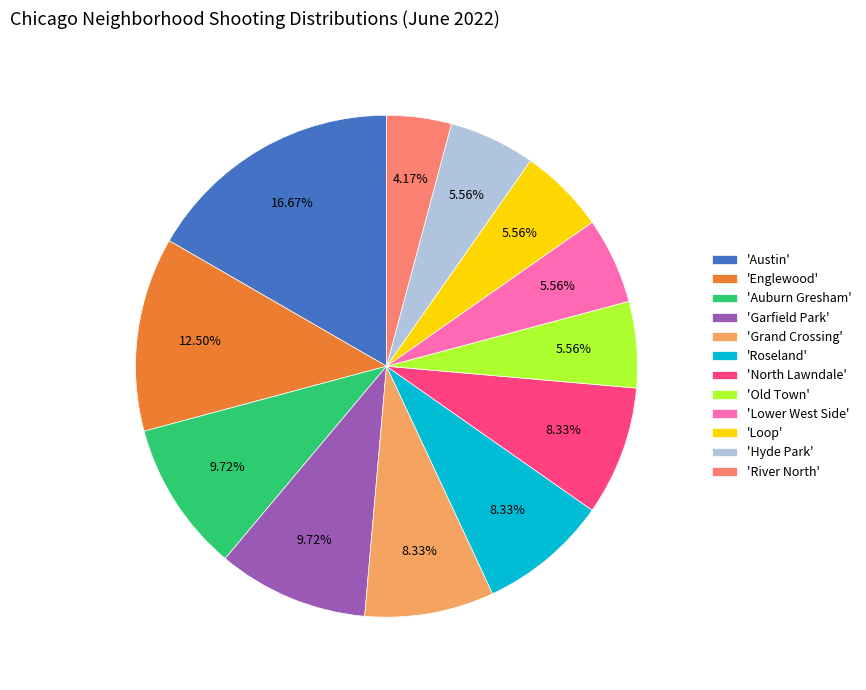

Which slice is the largest?

'Austin'